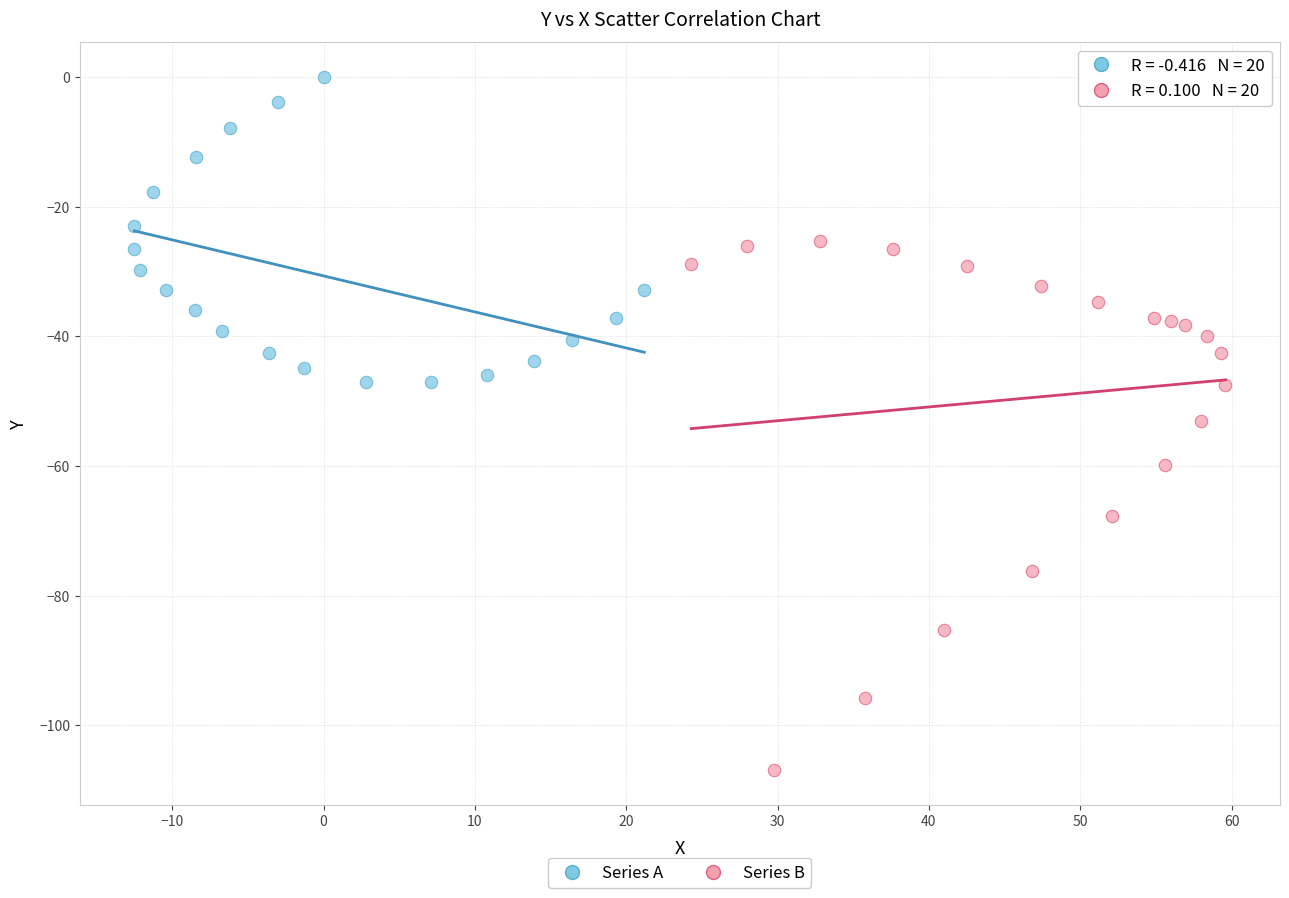

Which series has the largest Y range (max minus min)?

Series B